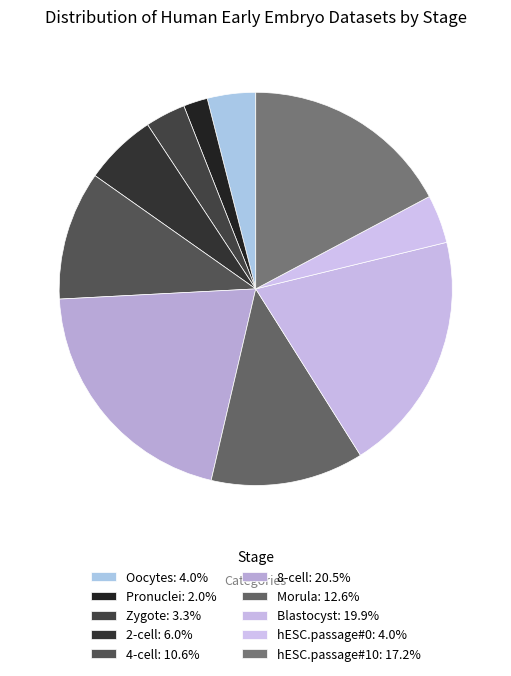

To the nearest percent, what is the difference between the Zygote and 2-cell slice percentages?

3%